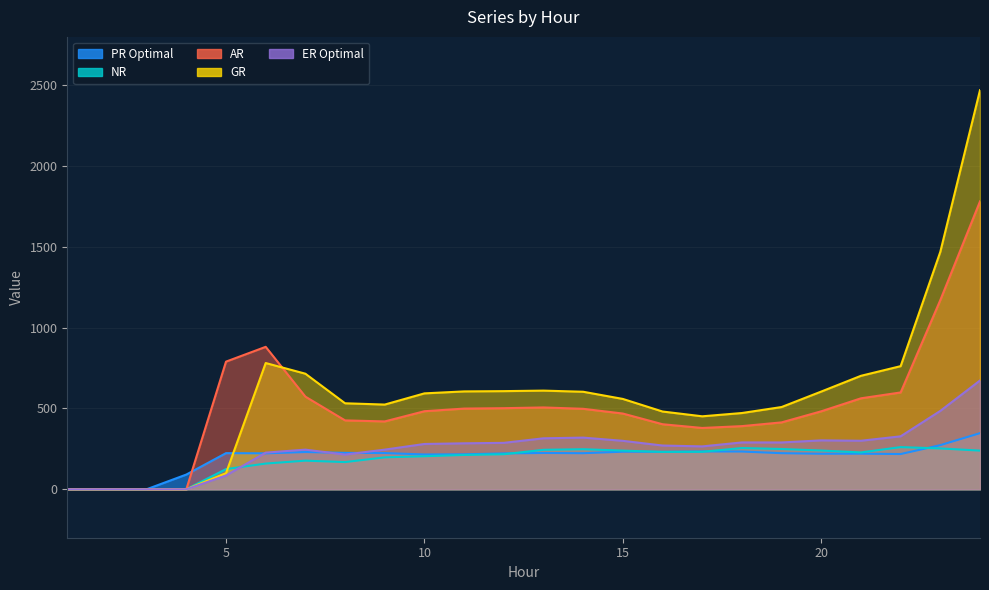

What are all the series names shown in the legend?

PR Optimal, NR, AR, GR, ER Optimal